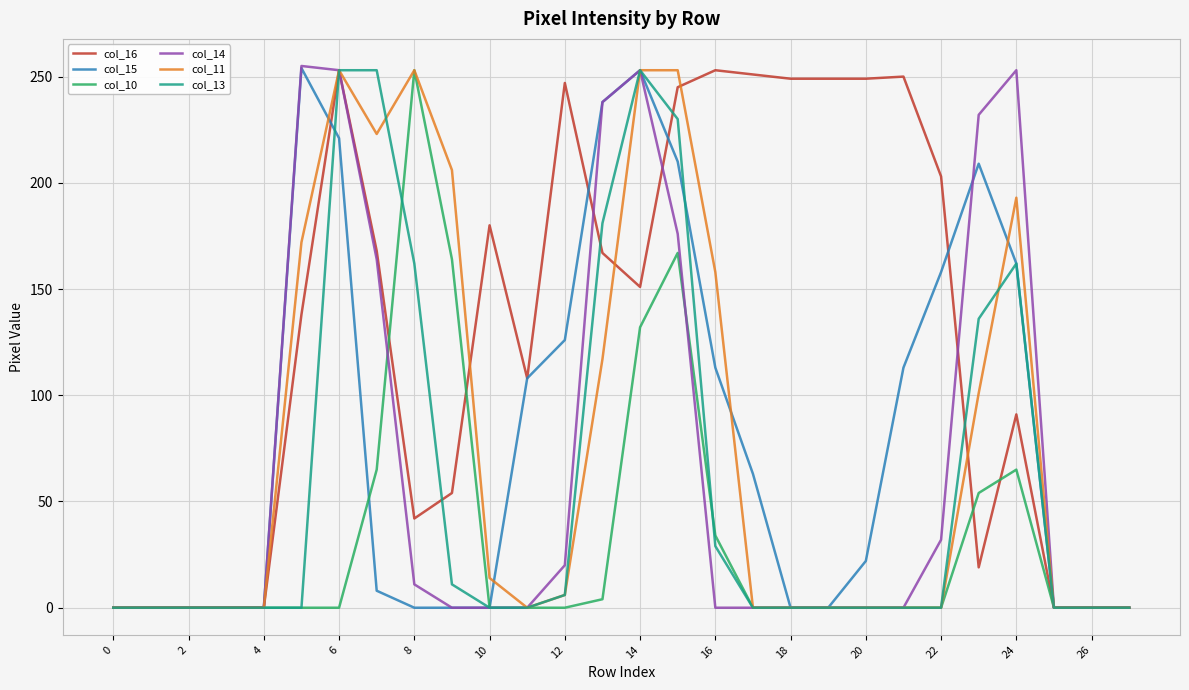

How many lines are shown in the chart?

6